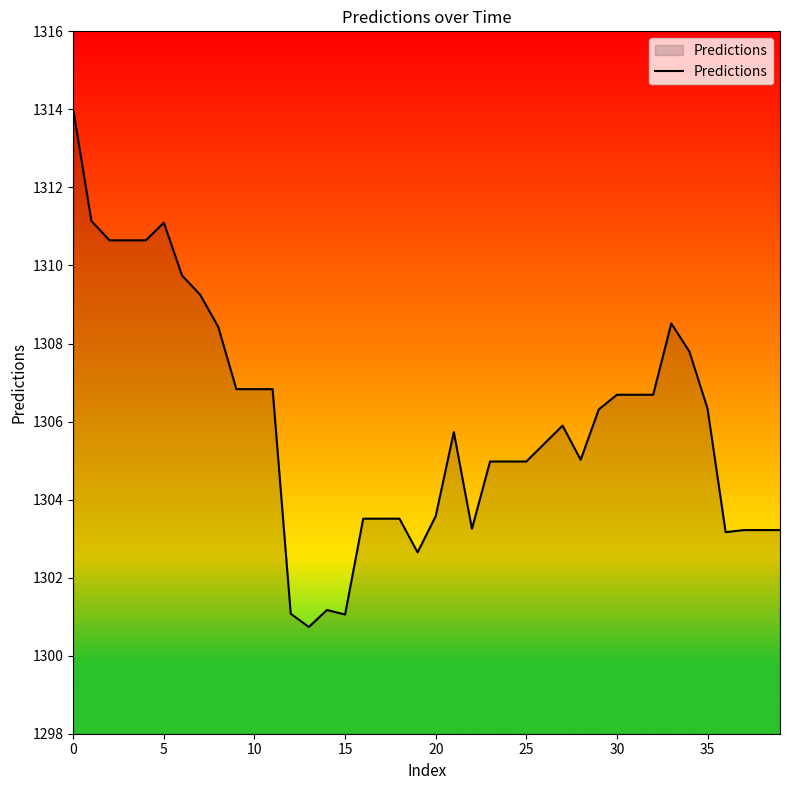

Does the chart have visible grid lines?

No